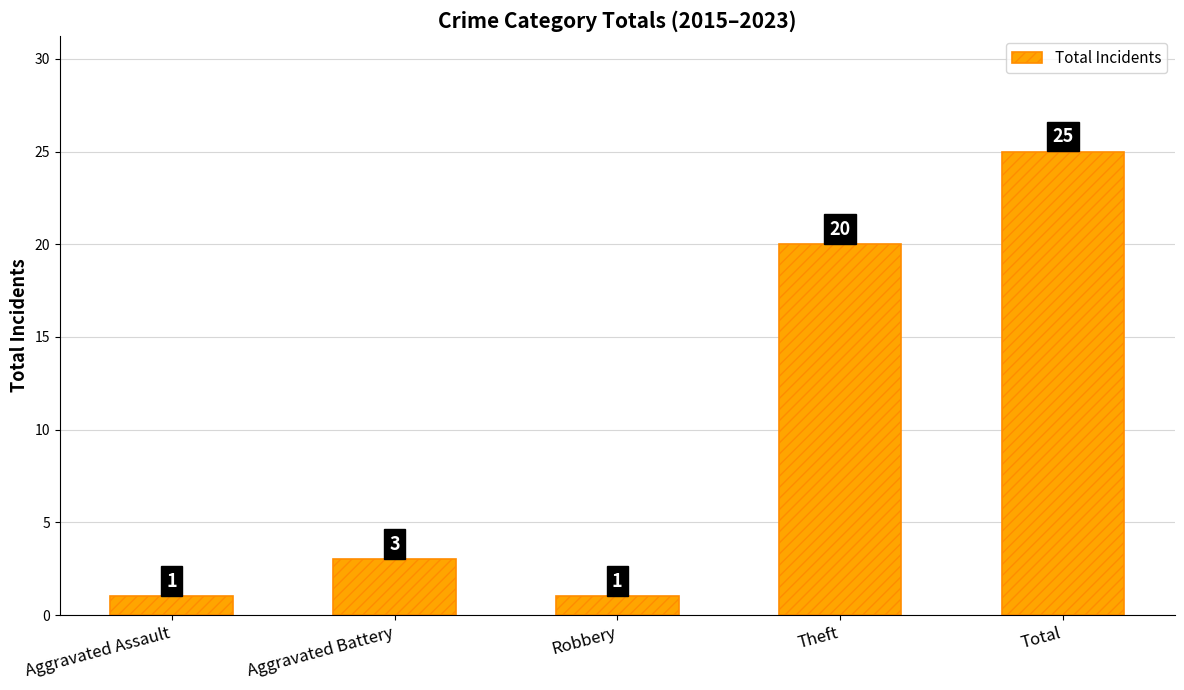

What is the change in value from Theft to Total?

+5